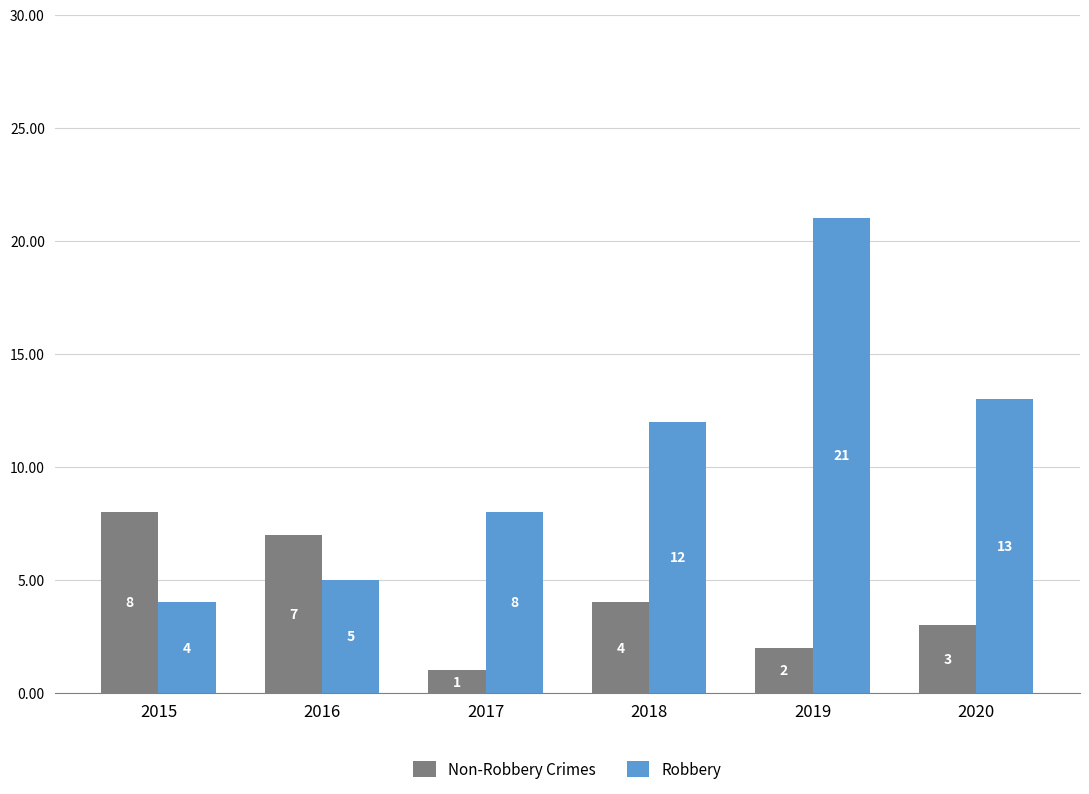

True or false: Robbery has a value of 34 at 2019.

False